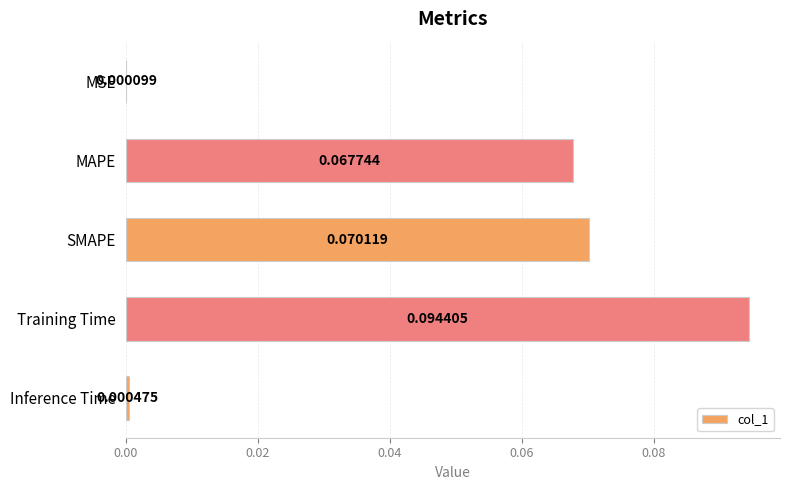

At which label is the value closest to 0?

MSE